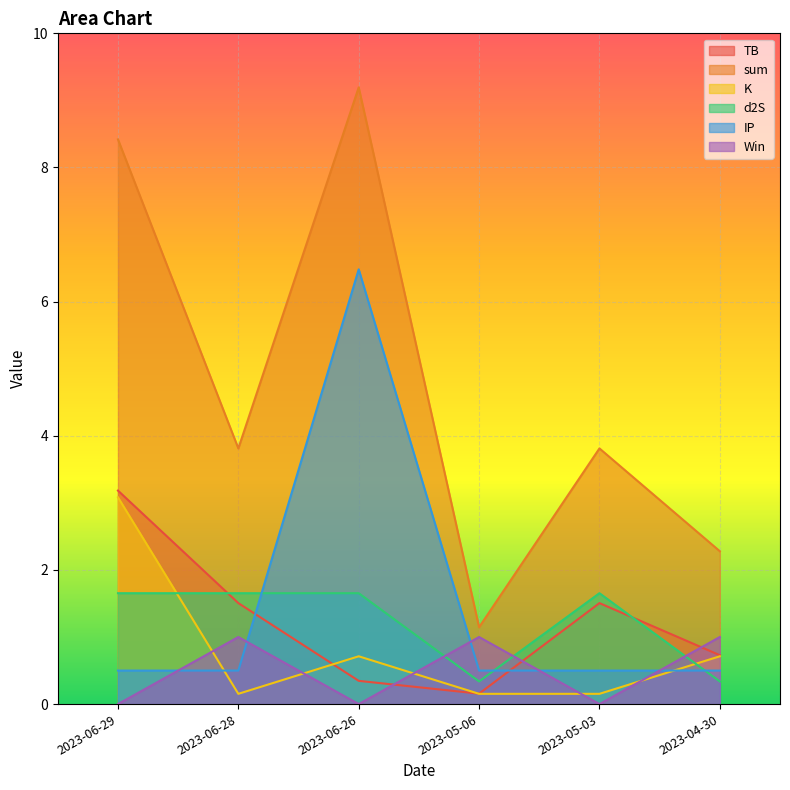

How many lines are shown in the chart?

6